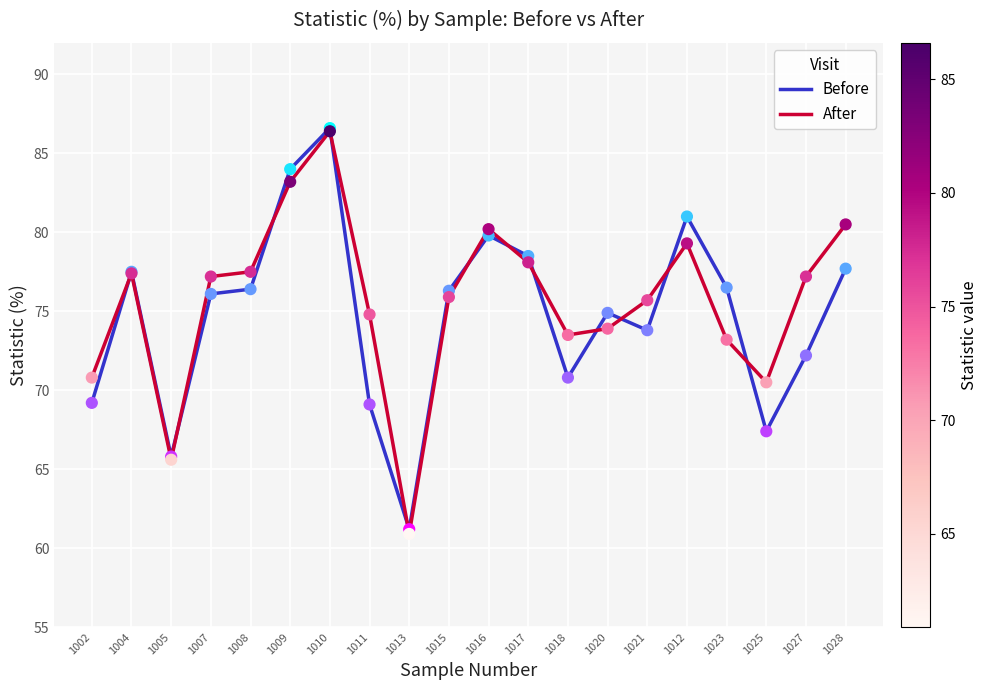

At which category is the sum across all series the highest?

1010